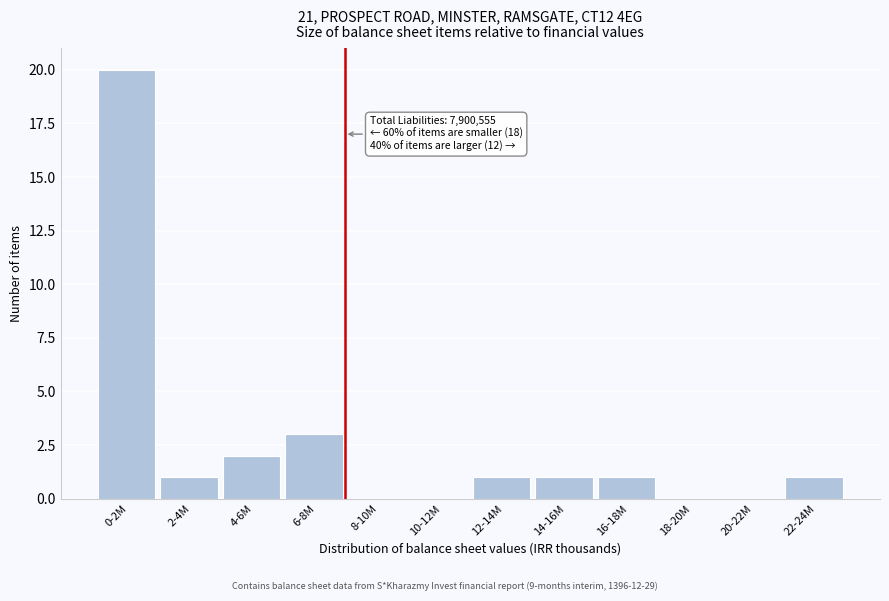

Reading left to right, transcribe all the data shown in this chart.

0-2M=20	2-4M=1	4-6M=2	6-8M=3	8-10M=0	10-12M=0	12-14M=1	14-16M=1	16-18M=1	18-20M=0	20-22M=0	22-24M=1